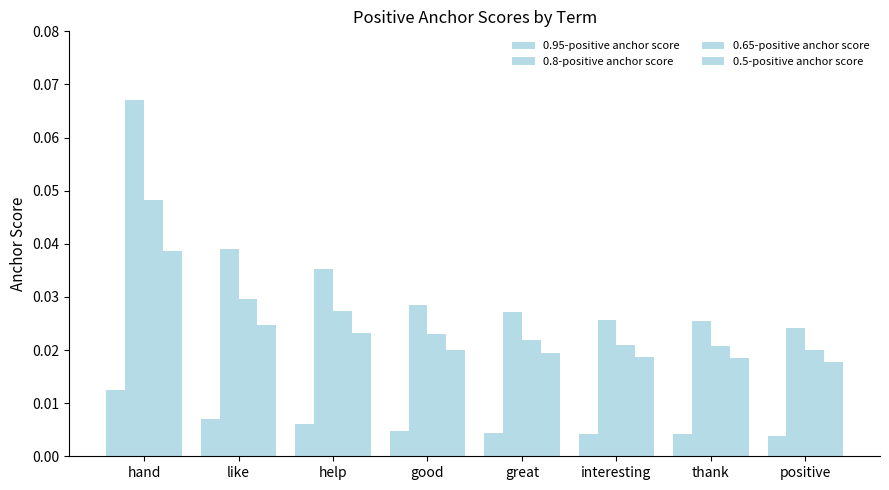

How many bars are there in total?

32